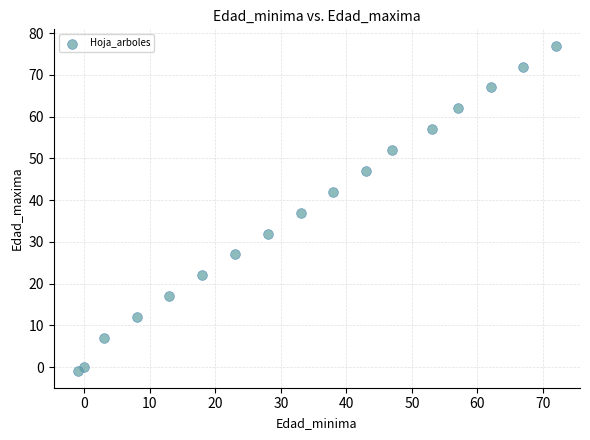

What is the range of Y values (max minus min)?

78